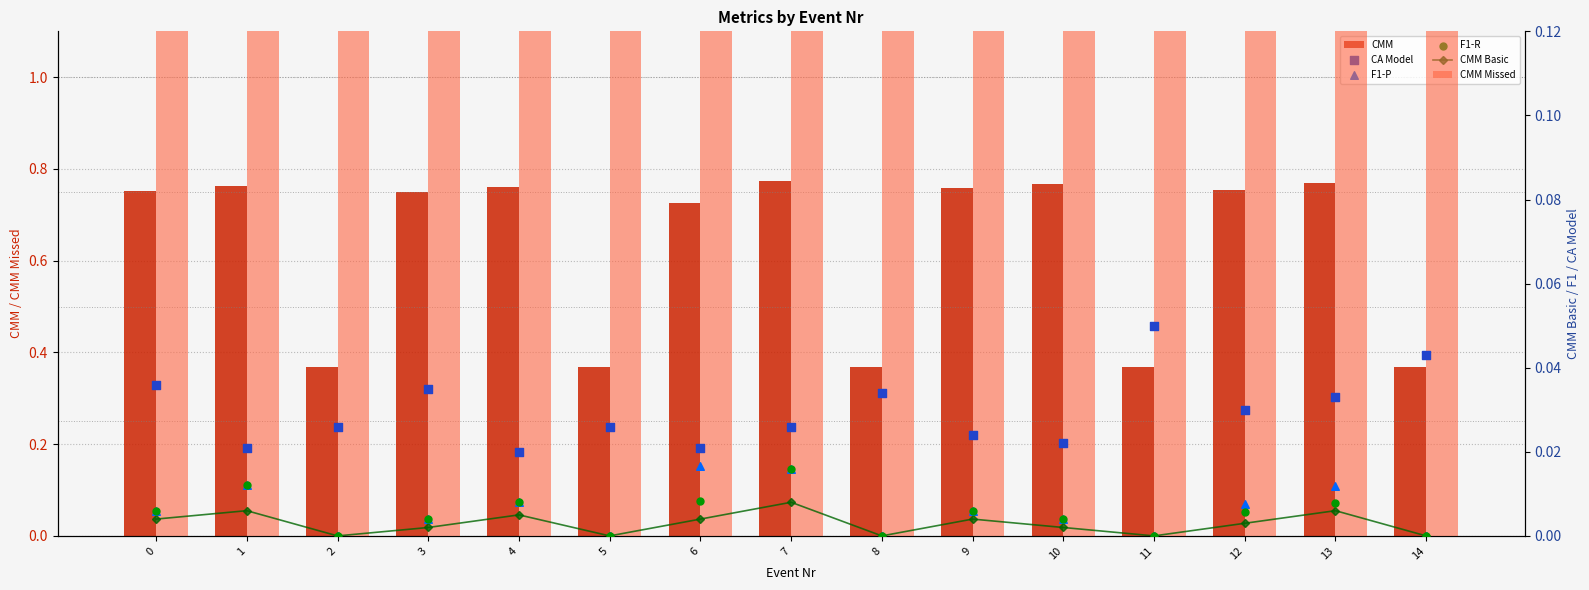

At how many categories does at least one series exceed 0?

15